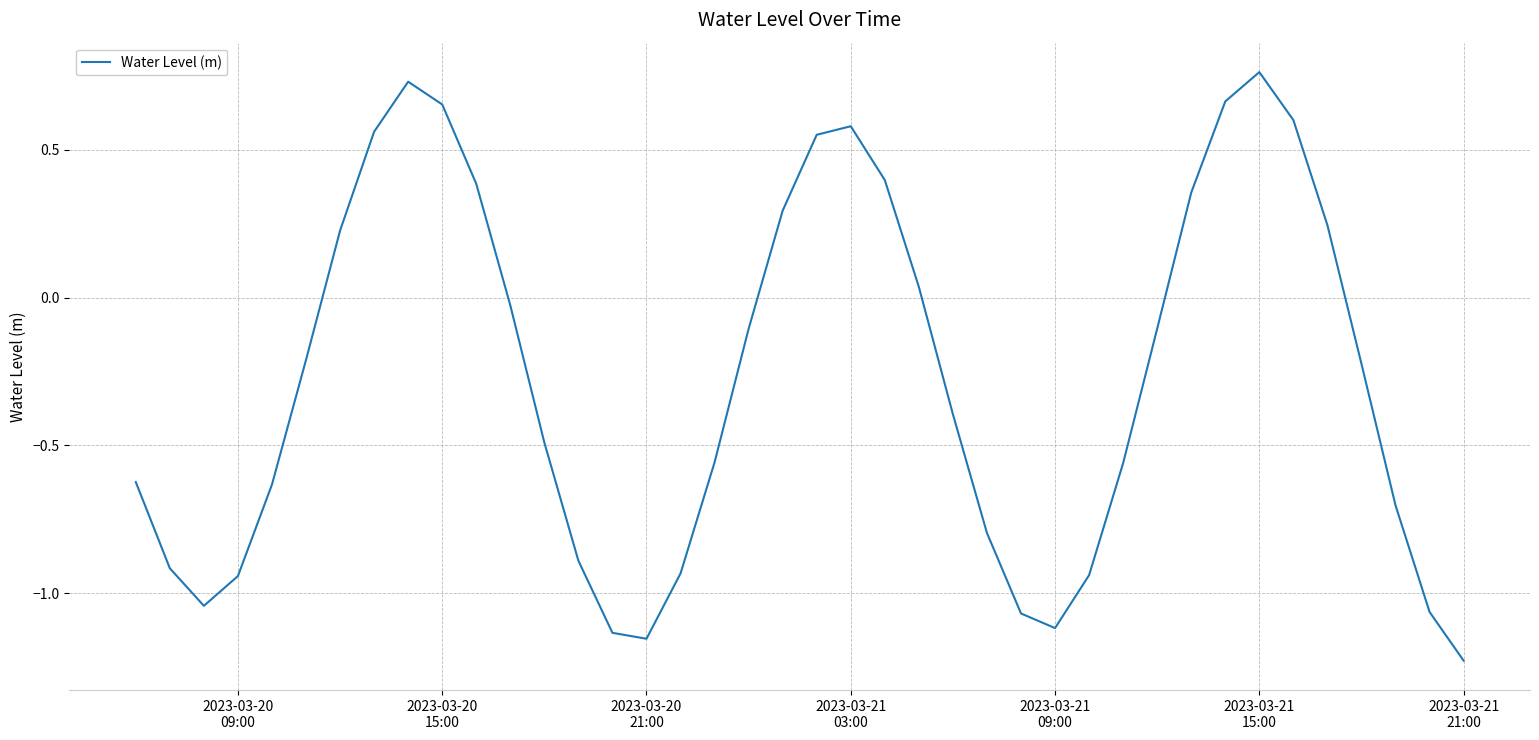

What is the difference between the maximum and minimum values?

2.0